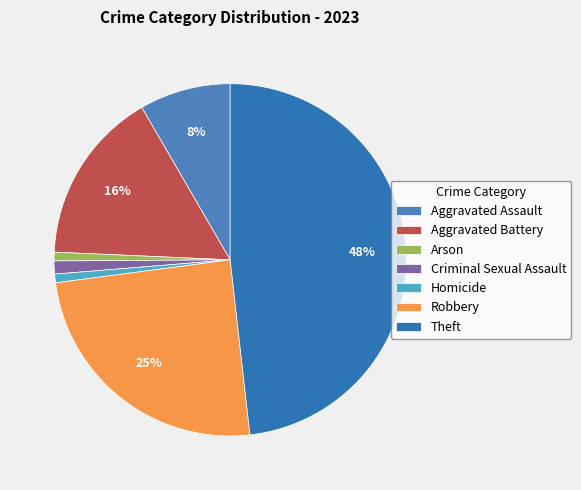

Approximately how many times larger is the value at Homicide compared to Criminal Sexual Assault?

0.7